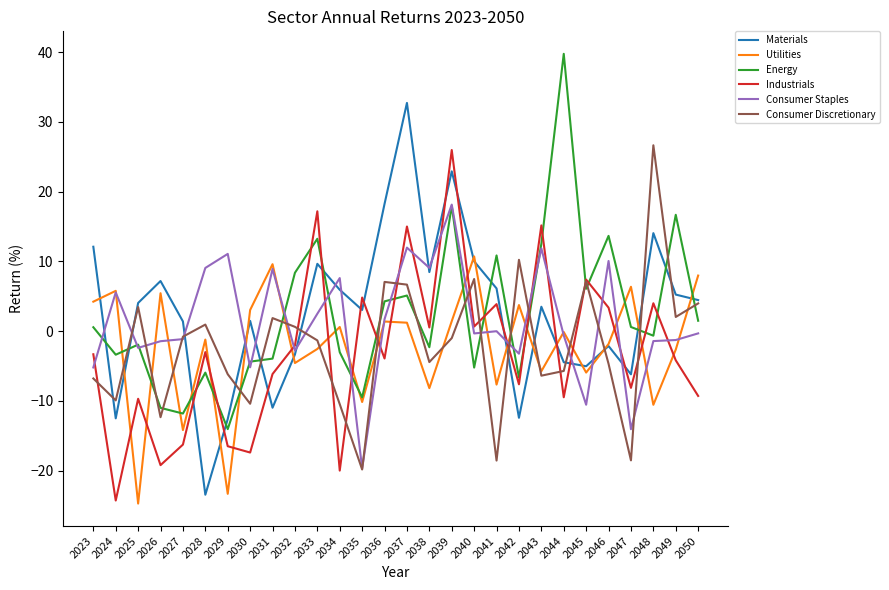

Where is the first local minimum for Utilities?

2025